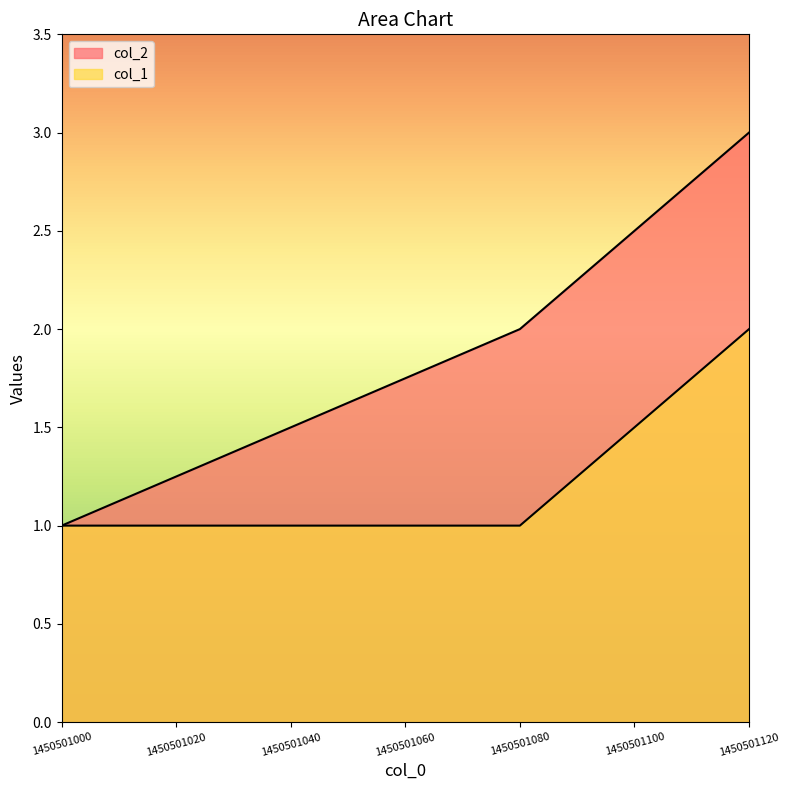

What is the total value across all series at 1450501120?

5